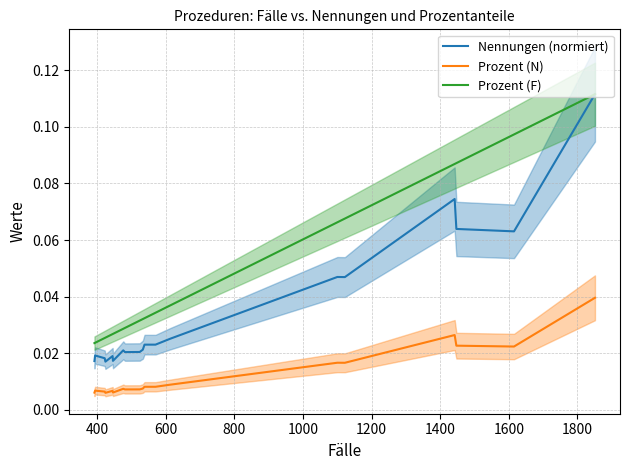

True or false: Prozent (N) has more than 0 interior local peaks.

True